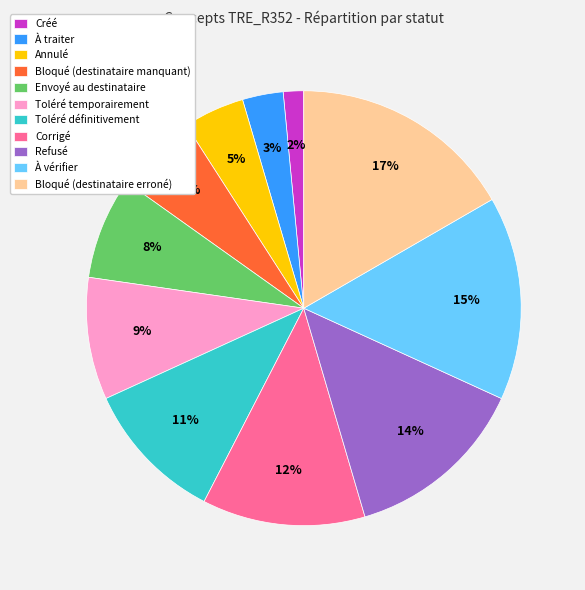

Which slice is the largest?

Bloqué (destinataire erroné)